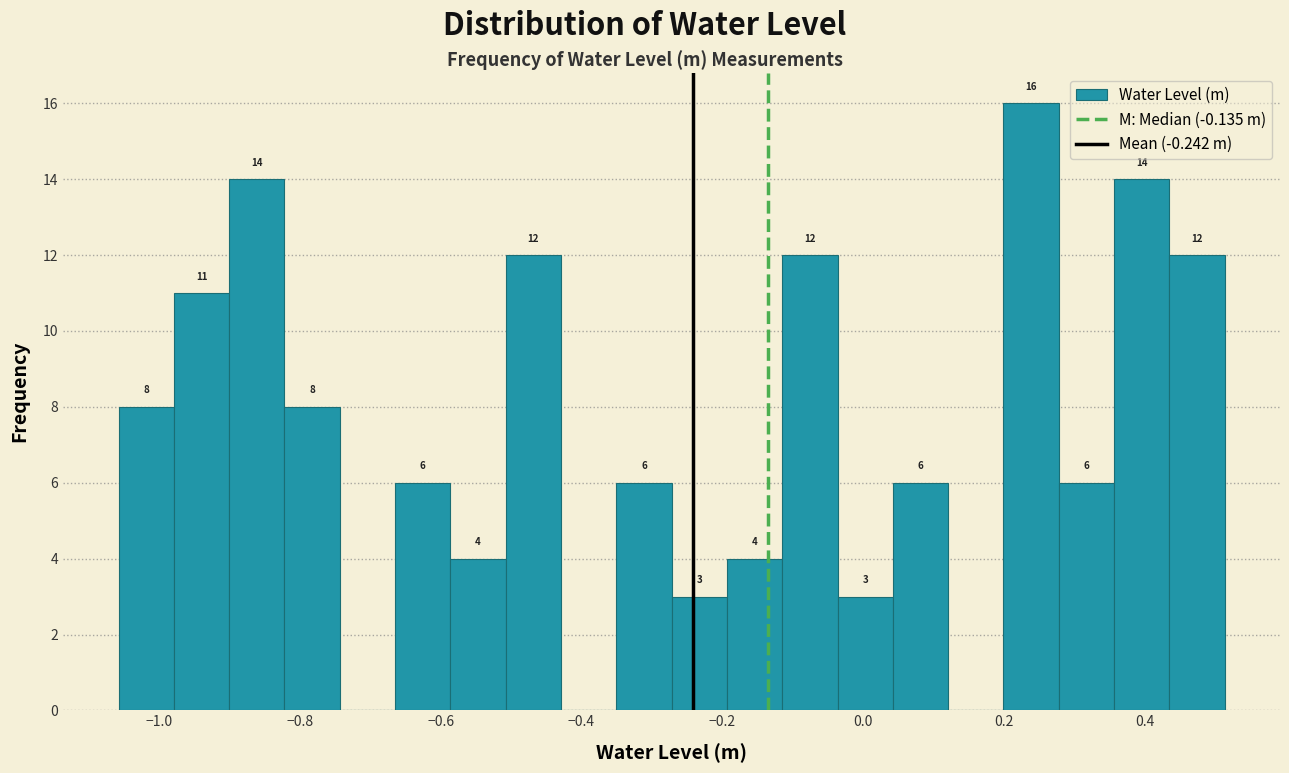

Read against the x-axis, roughly where is the centre of the tallest bar?

0.24